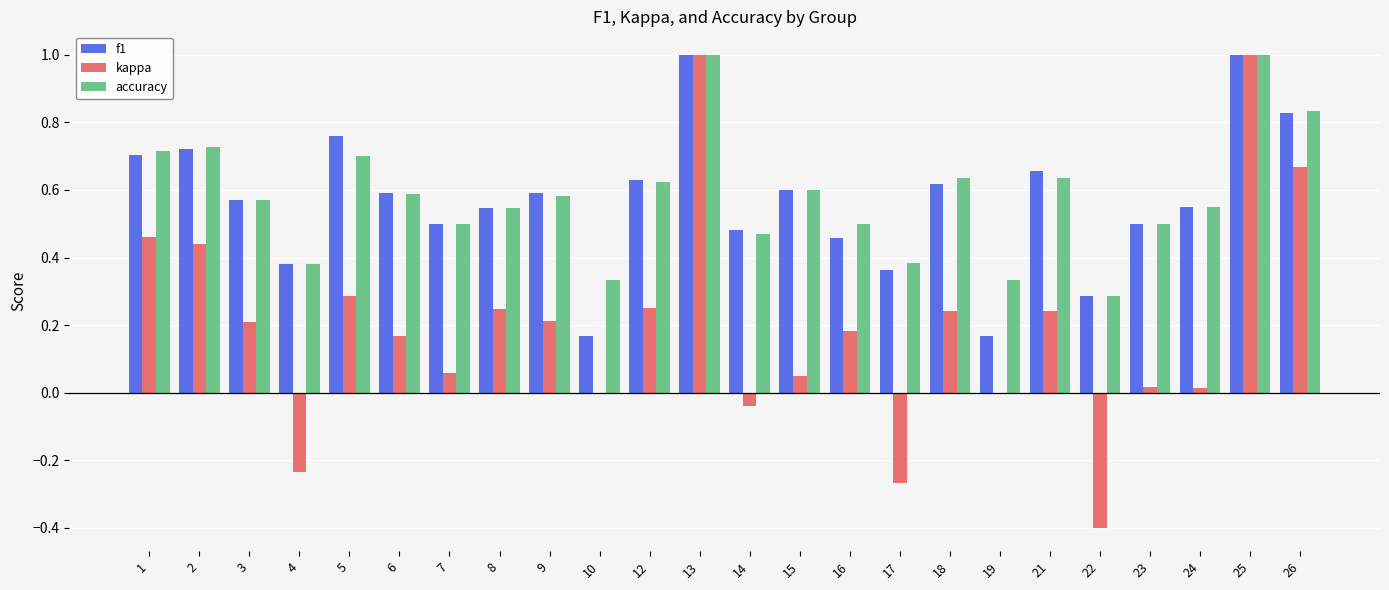

What is the sum of all f1 values?

13.7